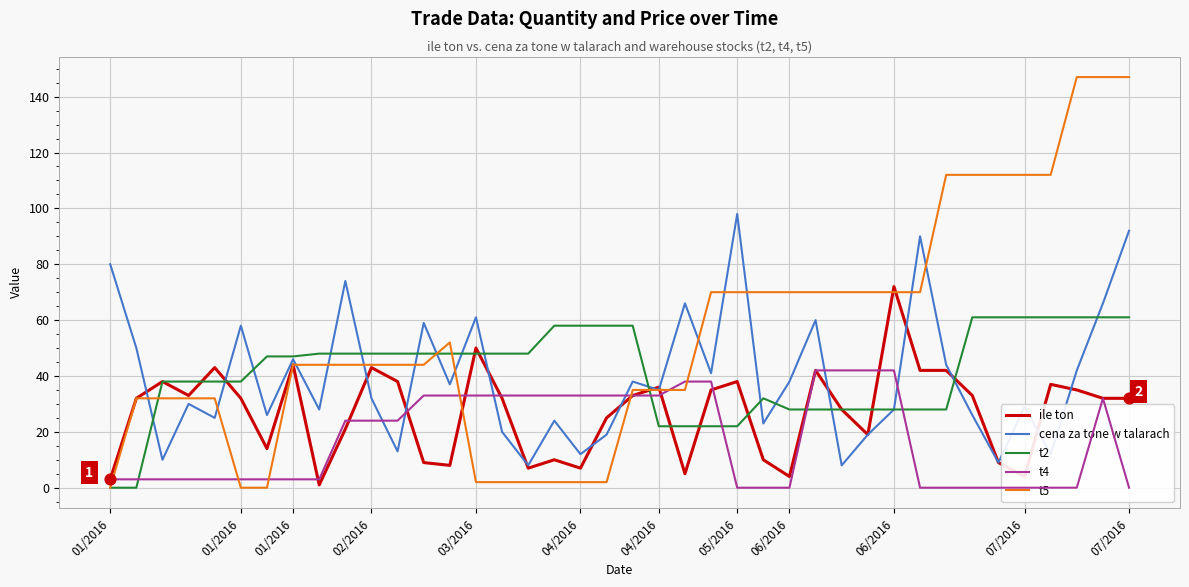

Which series has the largest Y range (max minus min)?

t5